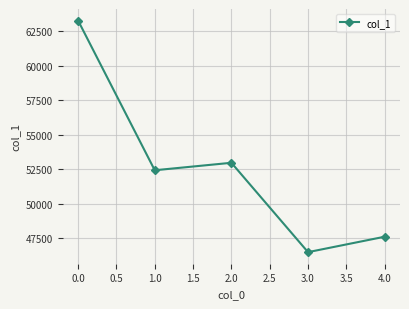

What position from the right is 0.0?

5